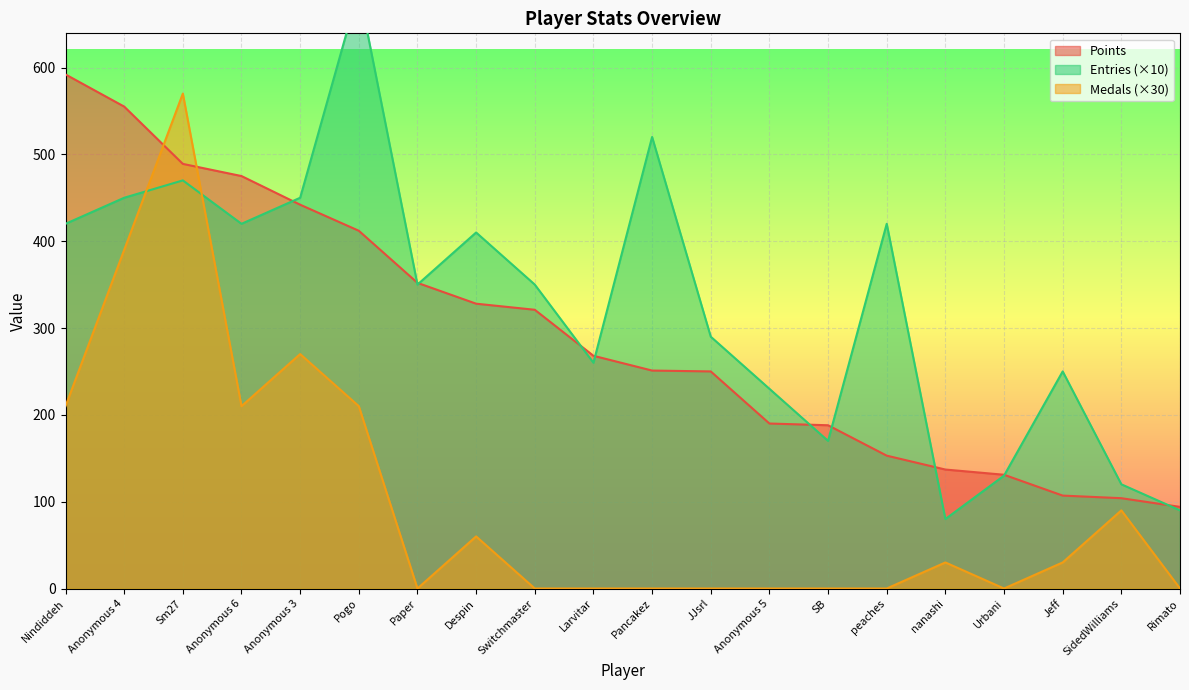

The value of Medals at Anonymous 5 is 171. True or false?

False